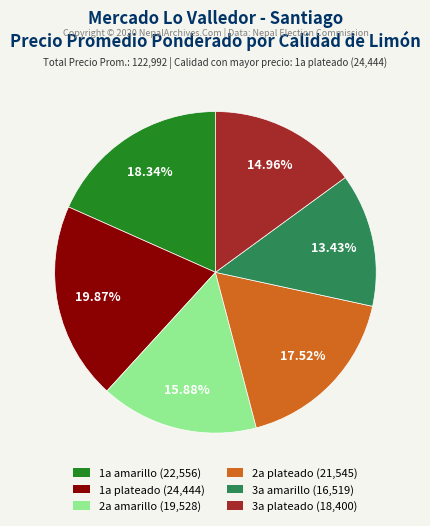

True or false: 2a amarillo accounts for 22% of the total.

False